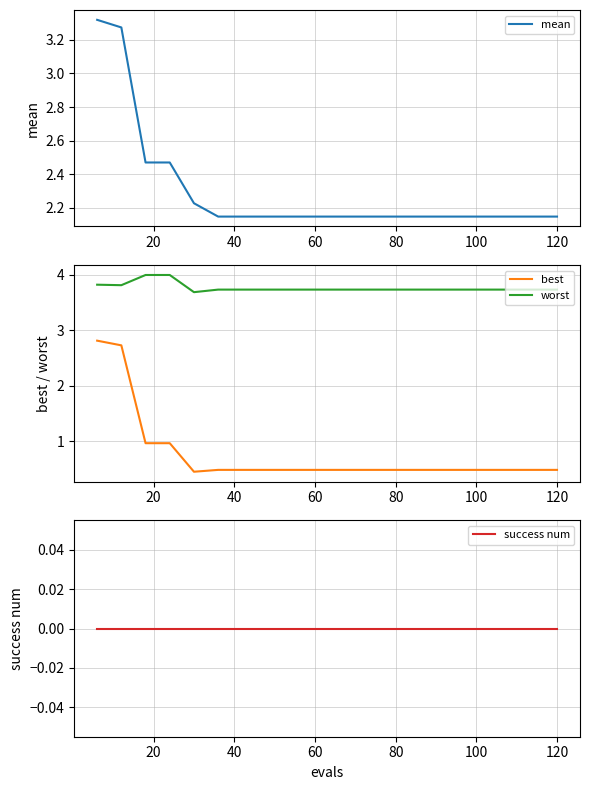

What is the minimum value for worst?

3.7